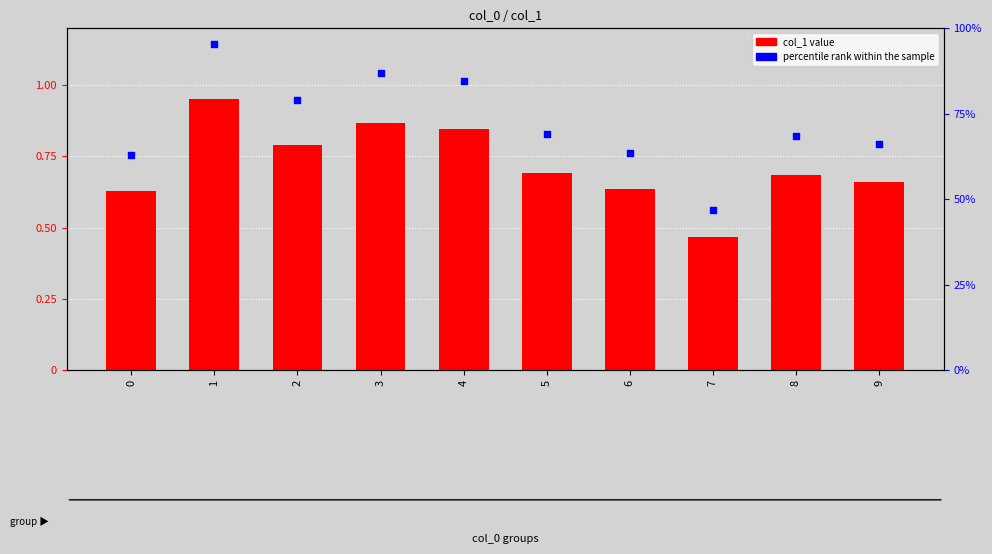

At which category is the sum across all series the highest?

1